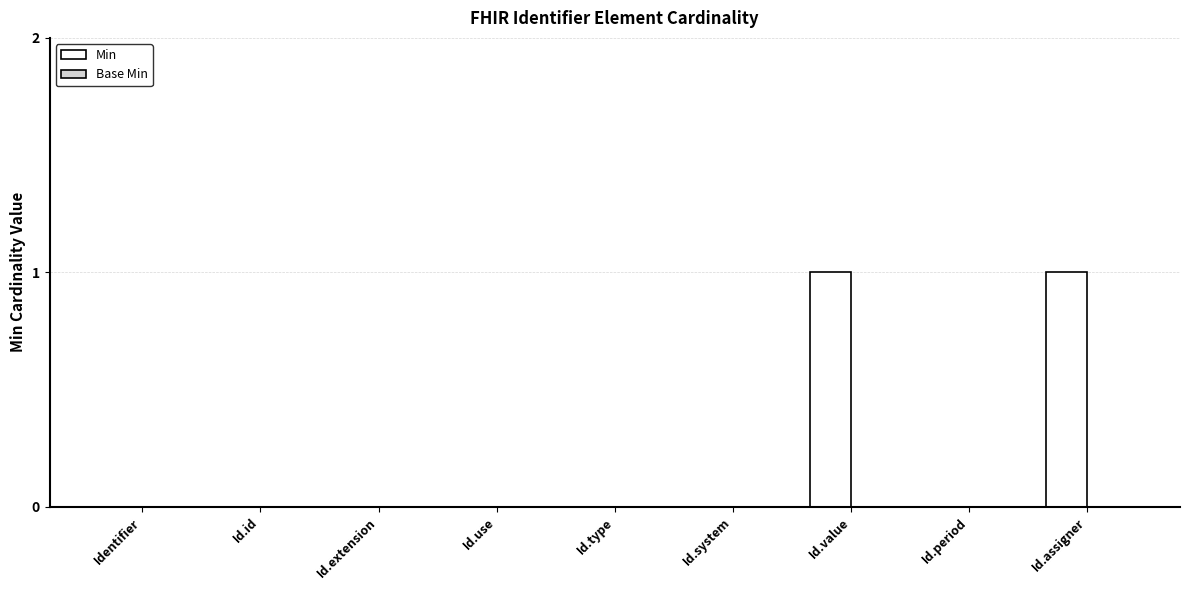

True or false: the data shows 0 at Id.value.

False